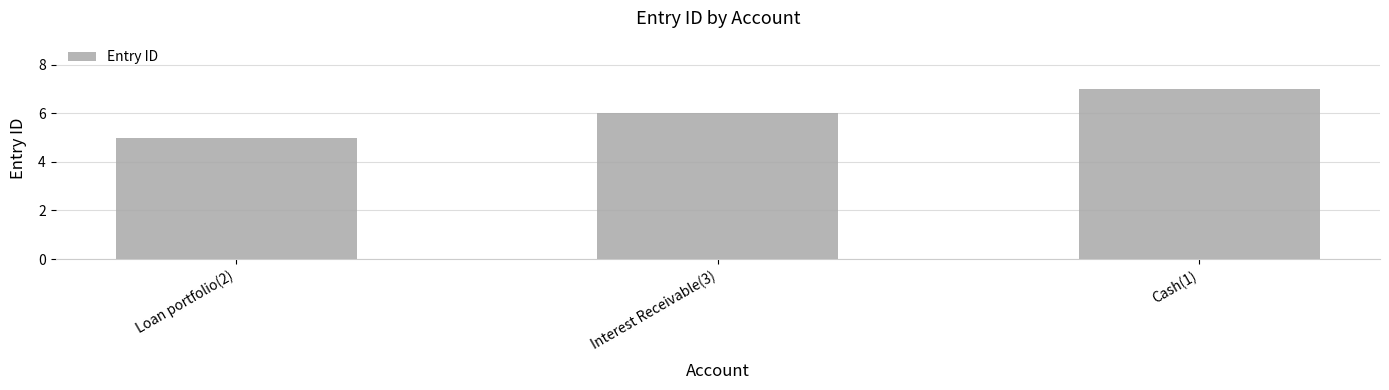

What is the difference between the values at Cash(1) and Interest Receivable(3)?

1